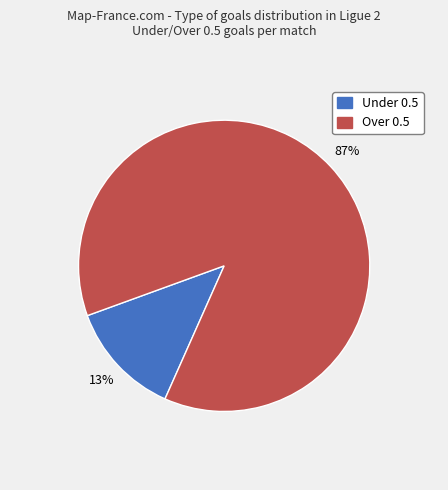

How many slices are in this pie chart?

2